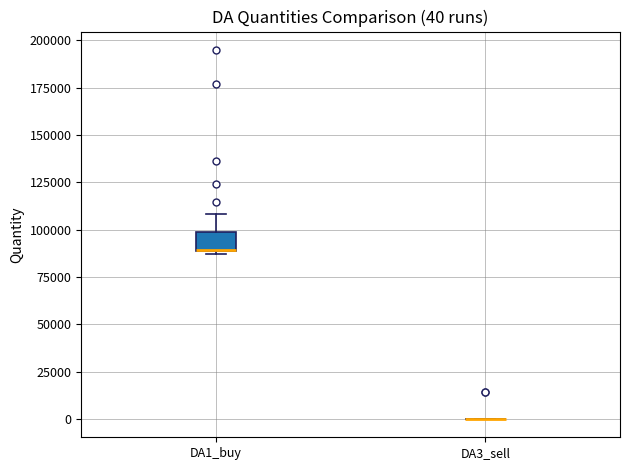

Comparing the boxes themselves (not the whiskers), which one is the tallest?

DA1_buy